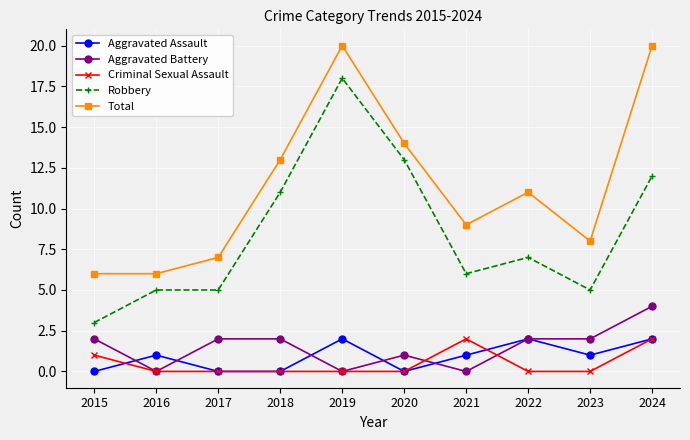

At 2021, list the series in order from largest to smallest.

Total, Robbery, Criminal Sexual Assault, Aggravated Assault, Aggravated Battery